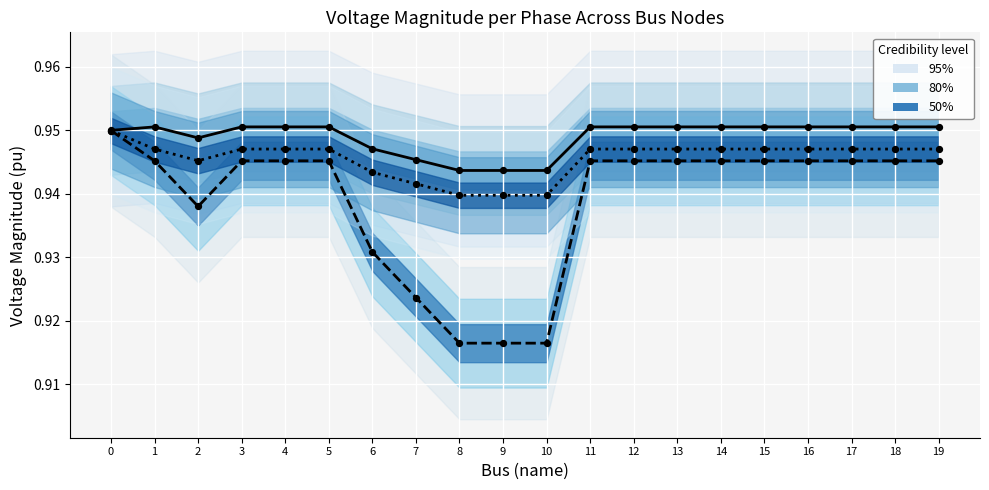

Which series reaches the minimum Y coordinate?

pf_vm_b_pu